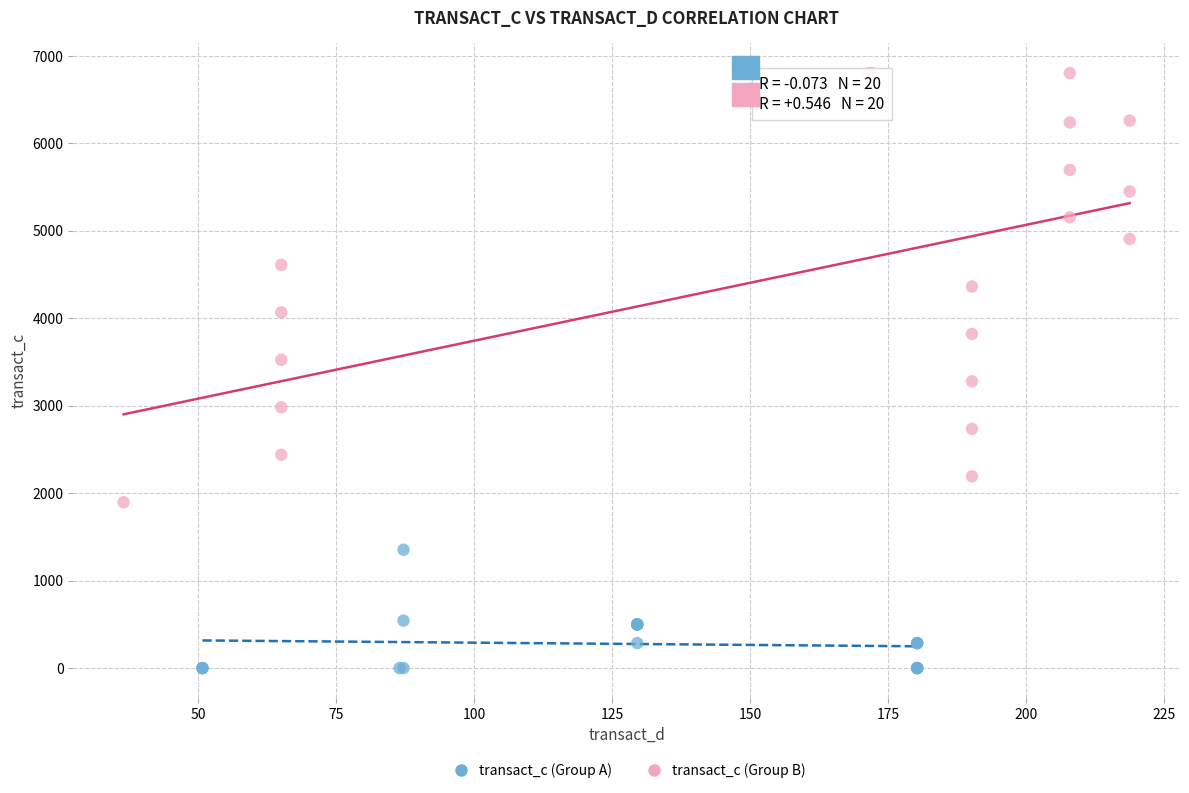

Which series has the largest Y range (max minus min)?

transact_c (Group B)